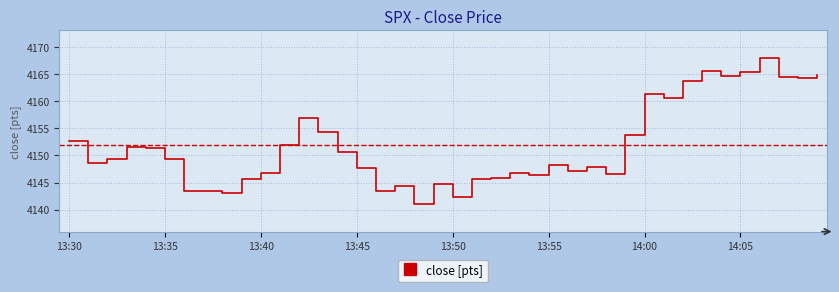

What is the maximum value shown in the chart?

4168.1